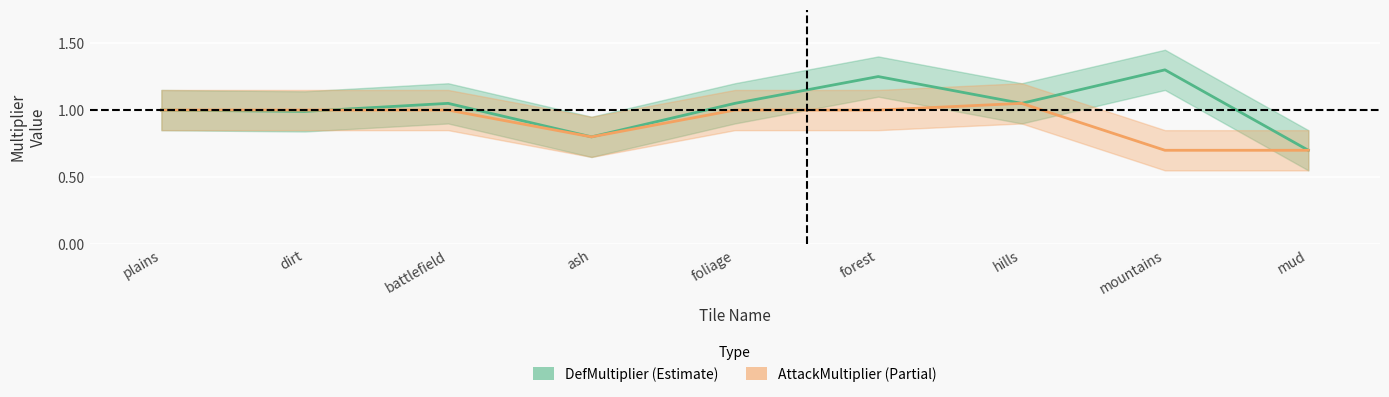

Is it true that AttackMultiplier equals 0.4 at mountains?

False